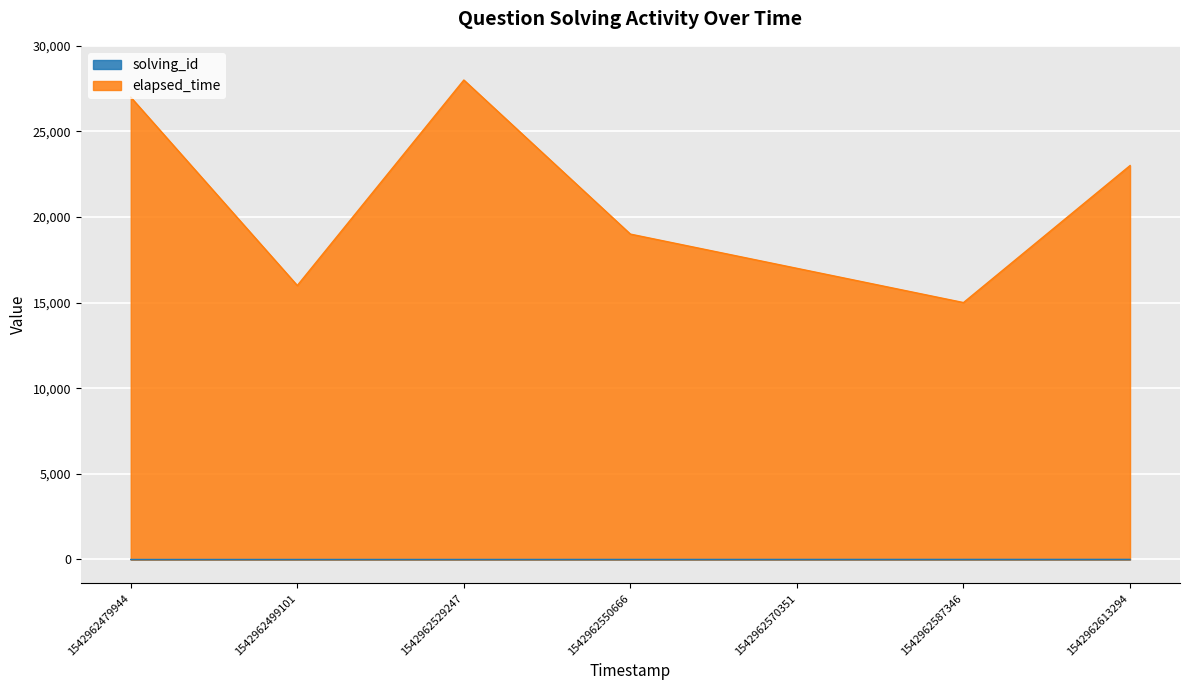

Count the number of categories in the chart.

7